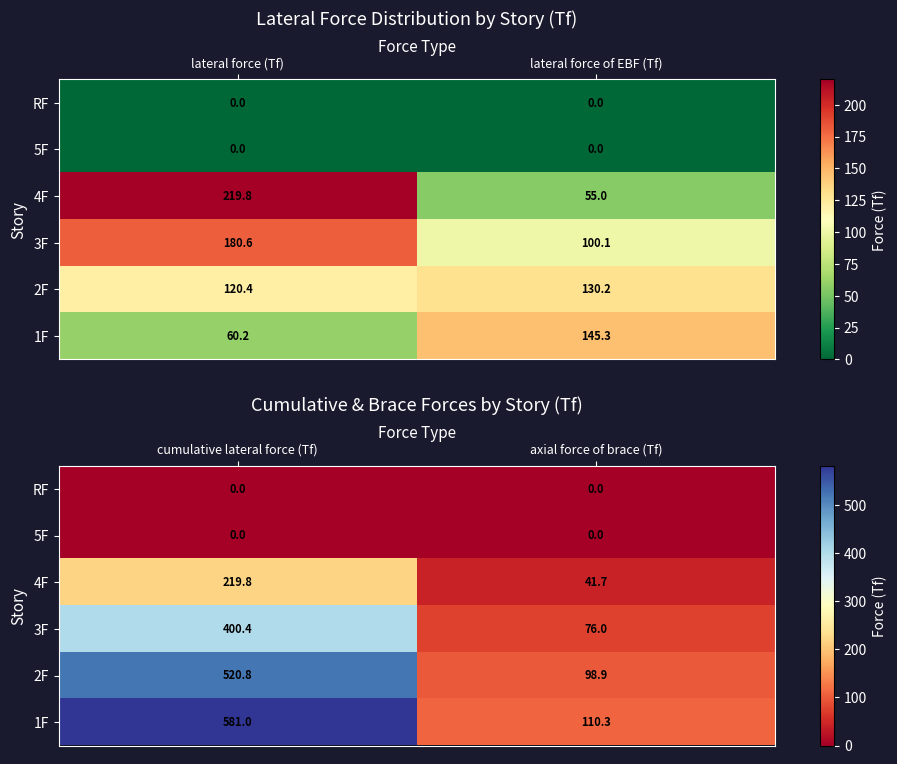

Rank the categories by 2F value from lowest to highest.

axial force of brace (Tf), cumulative lateral force (Tf)